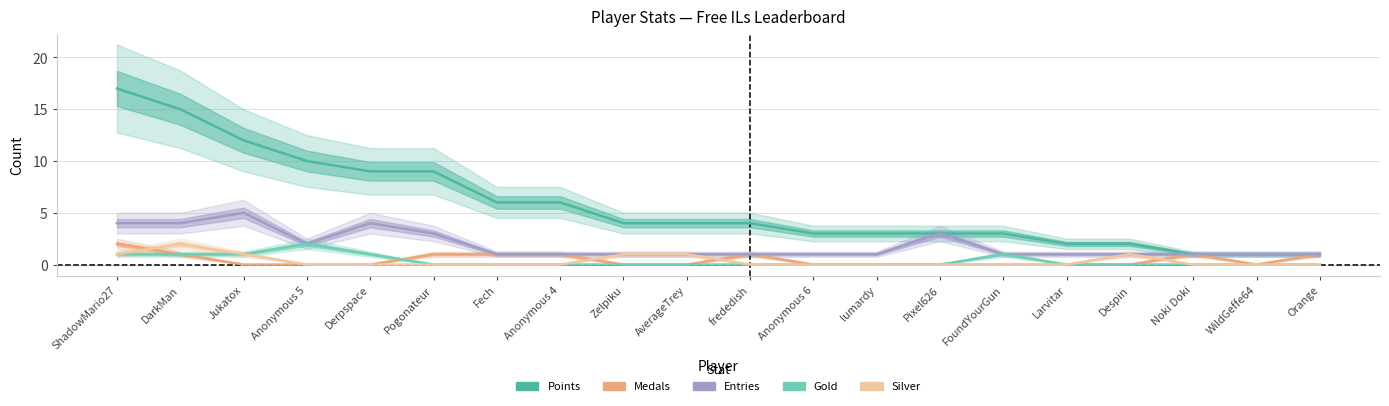

What is the total value across all series at AverageTrey?

6